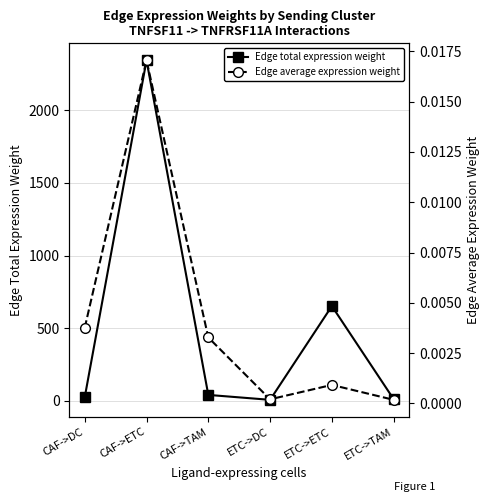

Which series has the largest total across all categories?

Edge total expression weight